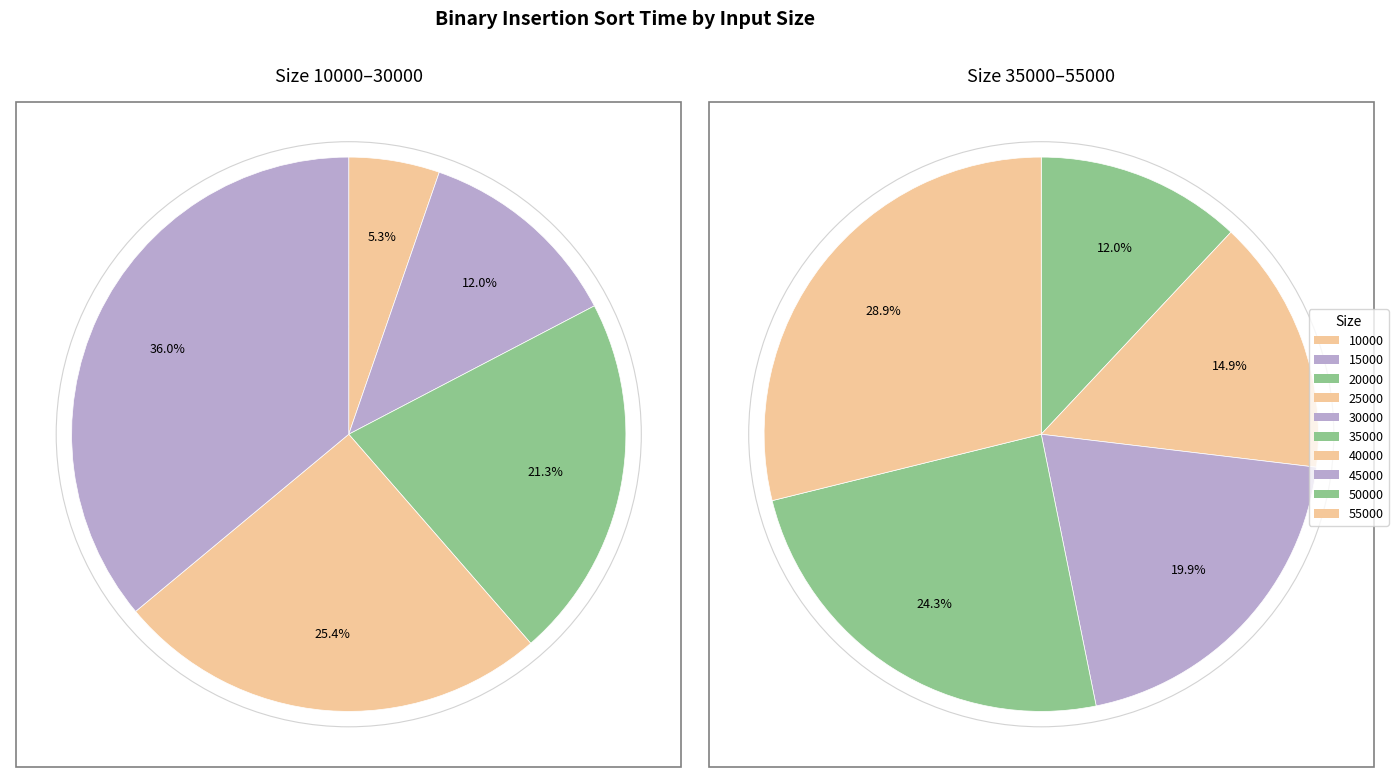

Which slice is the largest?

55000